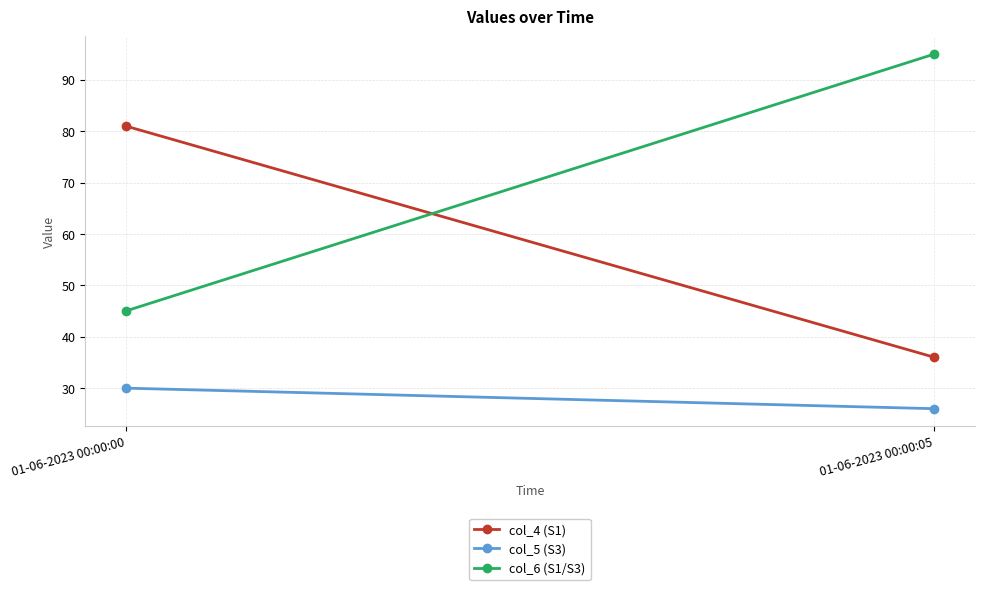

Between 01-06-2023 00:00:00 and 01-06-2023 00:00:05, which series saw the biggest shift?

col_6 (S1/S3)